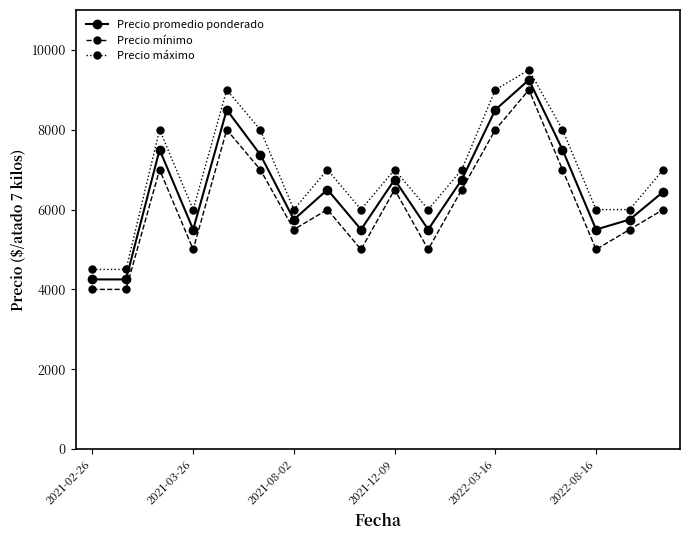

How many Precio máximo values are between 6000 and 8000?

13